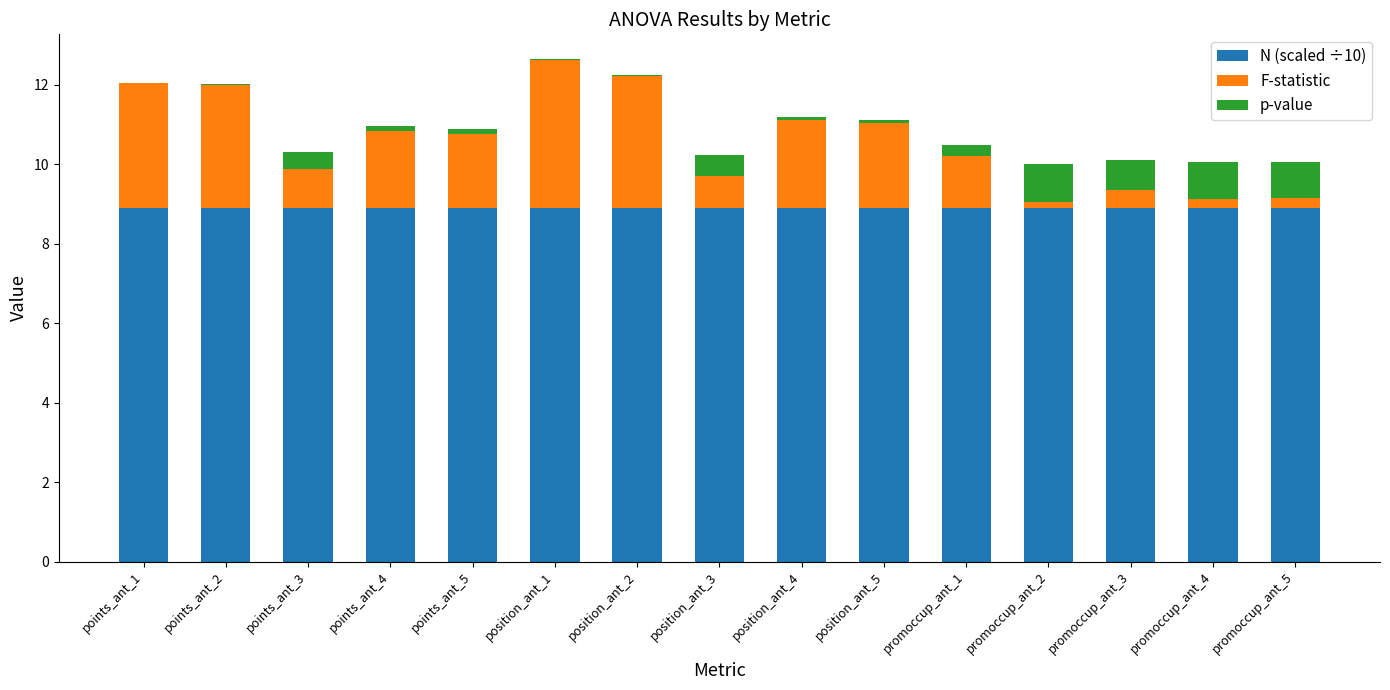

What is the maximum value for N (scaled ÷10)?

8.9